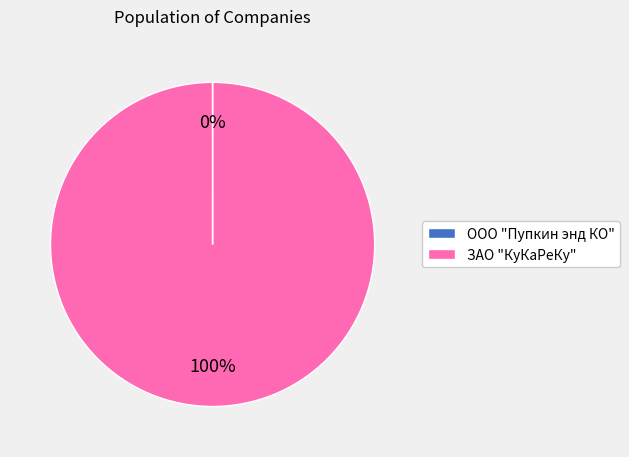

The ЗАО "КуКаРеКу" slice represents 95% of the pie. True or false?

False